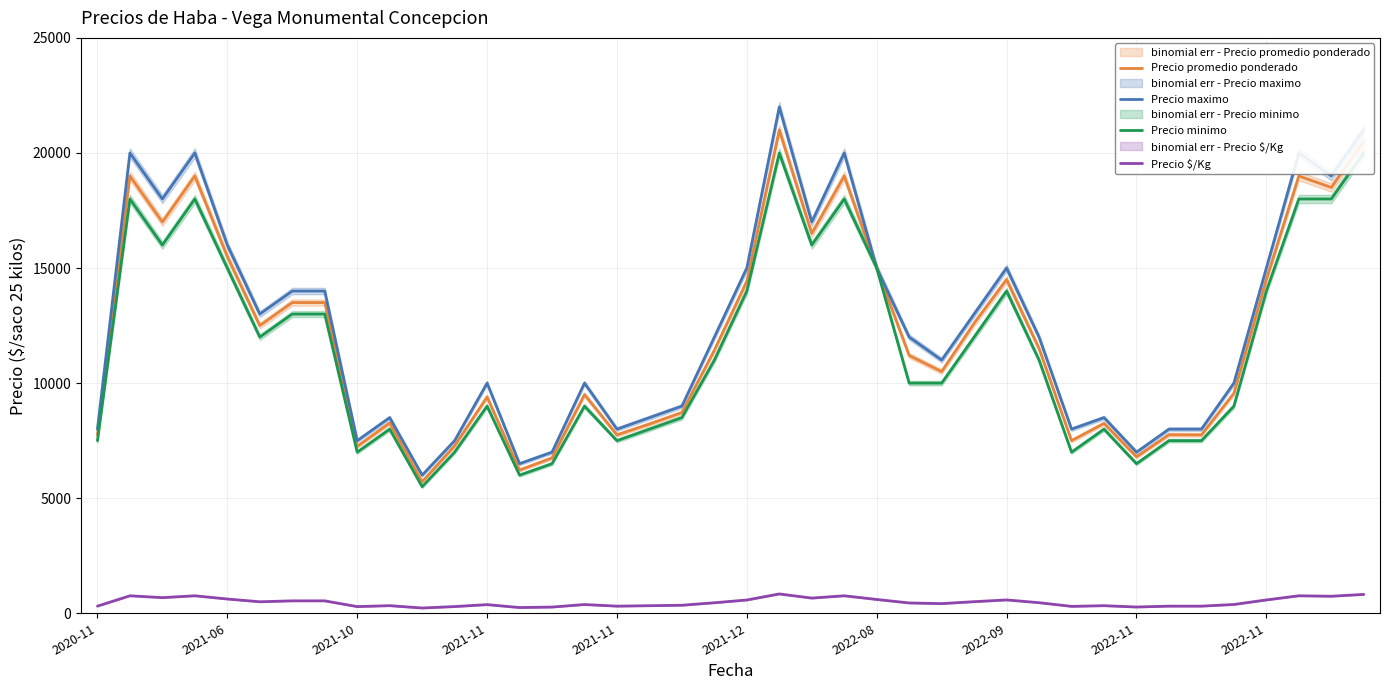

What is the highest value of the Precio promedio ponderado series?

21000